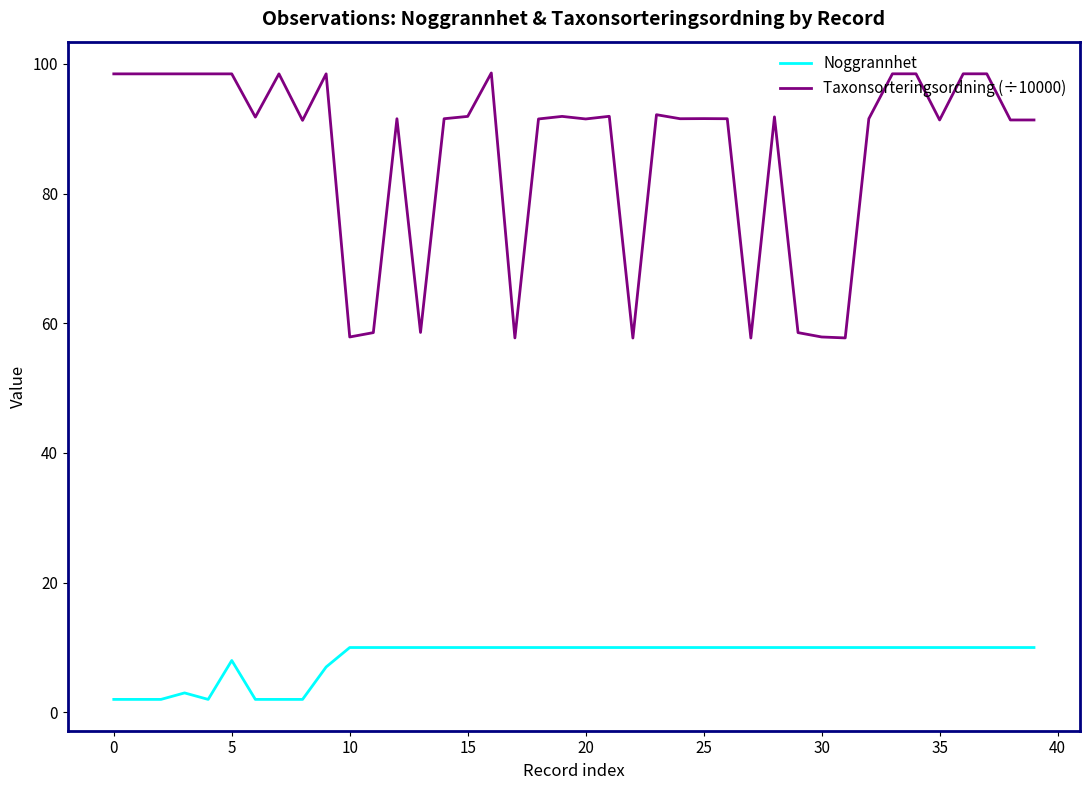

Which series has the largest total across all categories?

Taxonsorteringsordning (÷10000)